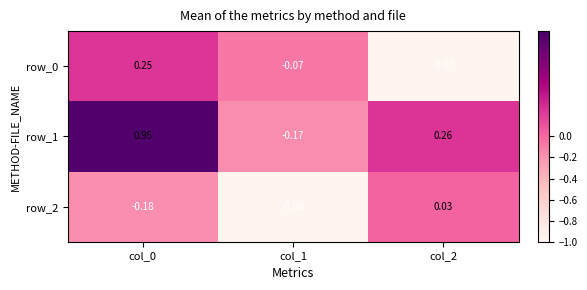

How many values in the row_1 series exceed 0?

2